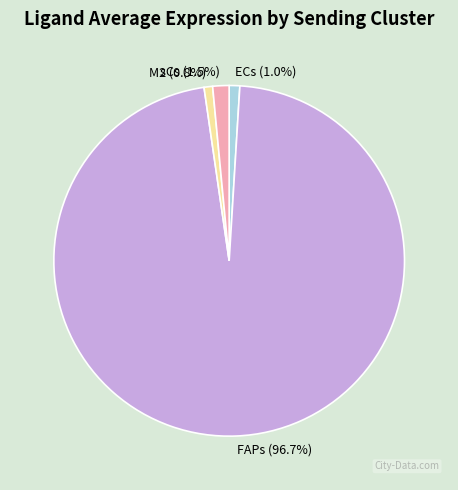

To the nearest percent, what is the difference between the FAPs and sCs slice percentages?

95%